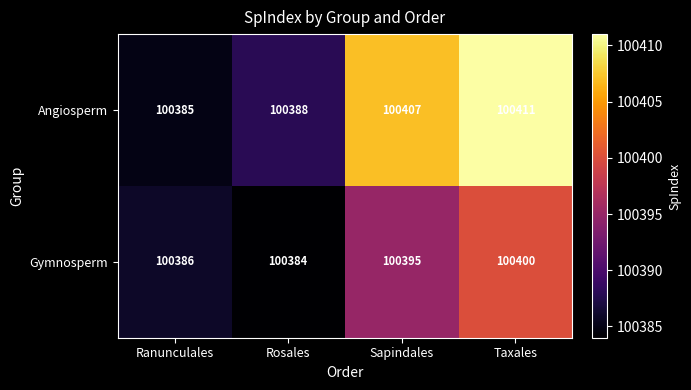

Which series has the largest total across all categories?

Angiosperm